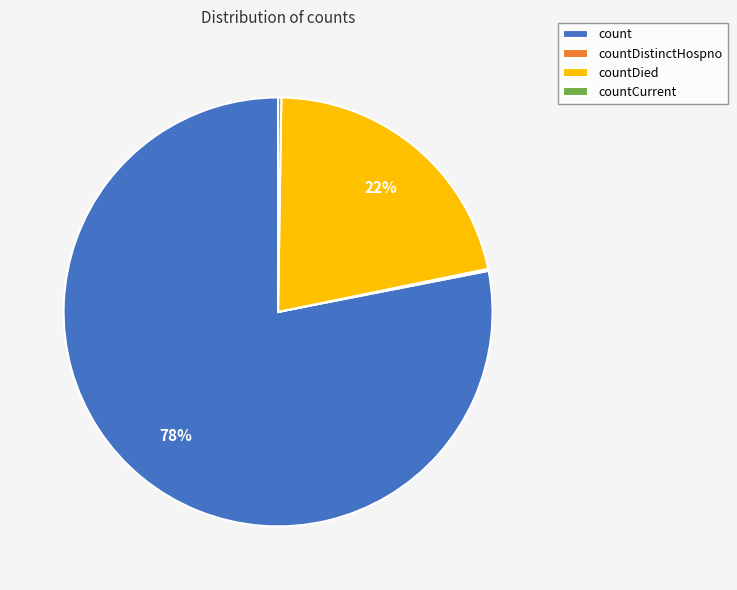

To the nearest percent, what percentage of the pie is count?

78%